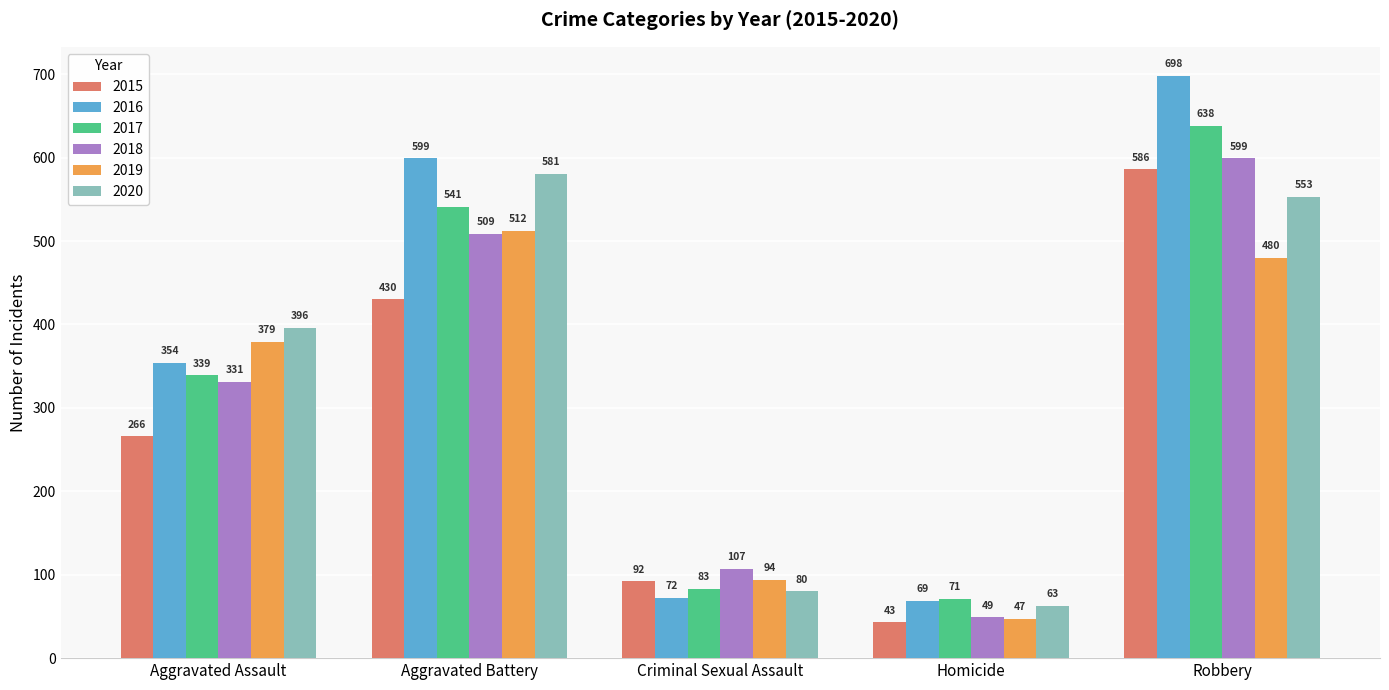

Which series has the largest range (max minus min)?

2016